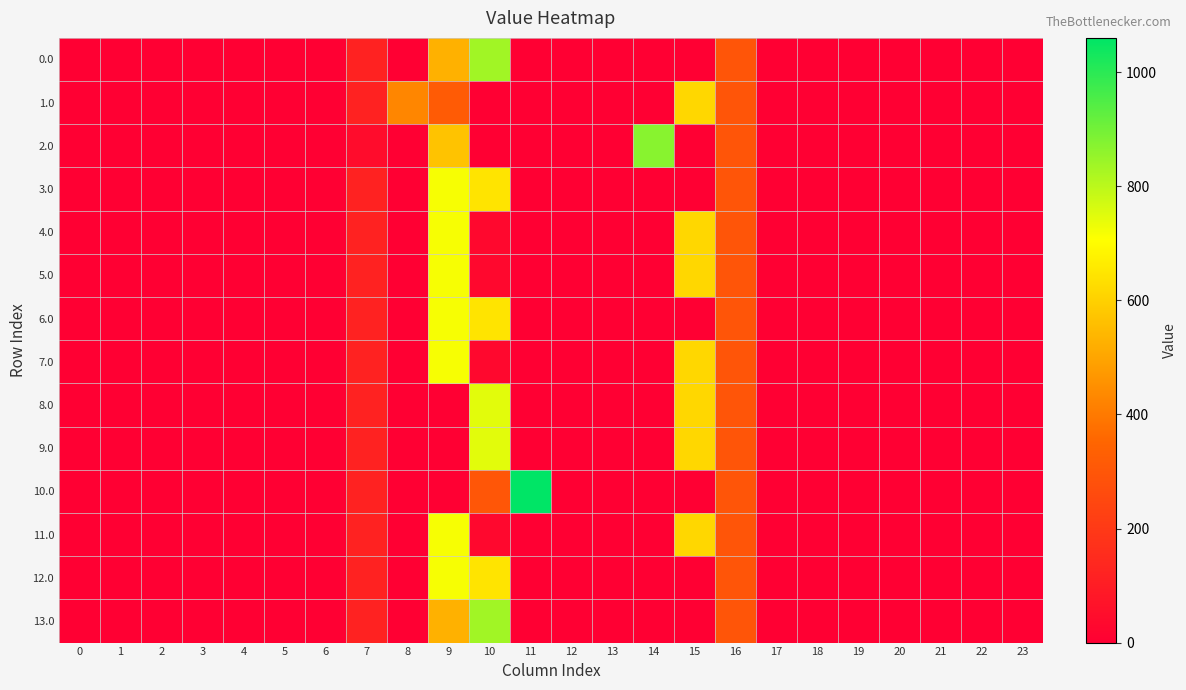

Reading right to left, transcribe all the data shown in this chart.

0.0: 23=0.0	22=0.0	21=0.0	20=0.0	19=0.0	18=0.0	17=0.0	16=294.5	15=0.0	14=0.0	13=0.0	12=0.0	11=0.0	10=835.1	9=526.9	8=0.0	7=120.6	6=0.0	5=0.0	4=0.0	3=0.0	2=0.0	1=0.0	0=0.0
1.0: 23=0.0	22=0.0	21=0.0	20=0.0	19=0.0	18=0.0	17=0.0	16=294.5	15=615.9	14=0.0	13=0.0	12=0.0	11=0.0	10=0.0	9=315.9	8=430.3	7=120.6	6=0.0	5=0.0	4=0.0	3=0.0	2=0.0	1=0.0	0=0.0
2.0: 23=0.0	22=0.0	21=0.0	20=0.0	19=0.0	18=0.0	17=0.0	16=294.5	15=0.0	14=870.6	13=0.0	12=0.0	11=0.0	10=0.0	9=567.8	8=0.0	7=44.3	6=0.0	5=0.0	4=0.0	3=0.0	2=0.0	1=0.0	0=0.0
3.0: 23=0.0	22=0.0	21=0.0	20=0.0	19=0.0	18=0.0	17=0.0	16=294.5	15=0.0	14=0.0	13=0.0	12=0.0	11=0.0	10=645.2	9=716.9	8=0.0	7=120.6	6=0.0	5=0.0	4=0.0	3=0.0	2=0.0	1=0.0	0=0.0
4.0: 23=0.0	22=0.0	21=0.0	20=0.0	19=0.0	18=0.0	17=0.0	16=294.5	15=615.9	14=0.0	13=0.0	12=0.0	11=0.0	10=29.3	9=716.9	8=0.0	7=120.6	6=0.0	5=0.0	4=0.0	3=0.0	2=0.0	1=0.0	0=0.0
5.0: 23=0.0	22=0.0	21=0.0	20=0.0	19=0.0	18=0.0	17=0.0	16=294.5	15=615.9	14=0.0	13=0.0	12=0.0	11=0.0	10=29.3	9=716.9	8=0.0	7=120.6	6=0.0	5=0.0	4=0.0	3=0.0	2=0.0	1=0.0	0=0.0
6.0: 23=0.0	22=0.0	21=0.0	20=0.0	19=0.0	18=0.0	17=0.0	16=294.5	15=0.0	14=0.0	13=0.0	12=0.0	11=0.0	10=645.2	9=716.9	8=0.0	7=120.6	6=0.0	5=0.0	4=0.0	3=0.0	2=0.0	1=0.0	0=0.0
7.0: 23=0.0	22=0.0	21=0.0	20=0.0	19=0.0	18=0.0	17=0.0	16=294.5	15=615.9	14=0.0	13=0.0	12=0.0	11=0.0	10=29.3	9=716.9	8=0.0	7=120.6	6=0.0	5=0.0	4=0.0	3=0.0	2=0.0	1=0.0	0=0.0
8.0: 23=0.0	22=0.0	21=0.0	20=0.0	19=0.0	18=0.0	17=0.0	16=294.5	15=615.9	14=0.0	13=0.0	12=0.0	11=0.0	10=746.2	9=0.0	8=0.0	7=120.6	6=0.0	5=0.0	4=0.0	3=0.0	2=0.0	1=0.0	0=0.0
9.0: 23=0.0	22=0.0	21=0.0	20=0.0	19=0.0	18=0.0	17=0.0	16=294.5	15=615.9	14=0.0	13=0.0	12=0.0	11=0.0	10=746.2	9=0.0	8=0.0	7=120.6	6=0.0	5=0.0	4=0.0	3=0.0	2=0.0	1=0.0	0=0.0
10.0: 23=0.0	22=0.0	21=0.0	20=0.0	19=0.0	18=0.0	17=0.0	16=294.5	15=0.0	14=0.0	13=0.0	12=0.0	11=1060.3	10=301.8	9=0.0	8=0.0	7=120.6	6=0.0	5=0.0	4=0.0	3=0.0	2=0.0	1=0.0	0=0.0
11.0: 23=0.0	22=0.0	21=0.0	20=0.0	19=0.0	18=0.0	17=0.0	16=294.5	15=615.9	14=0.0	13=0.0	12=0.0	11=0.0	10=29.3	9=716.9	8=0.0	7=120.6	6=0.0	5=0.0	4=0.0	3=0.0	2=0.0	1=0.0	0=0.0
12.0: 23=0.0	22=0.0	21=0.0	20=0.0	19=0.0	18=0.0	17=0.0	16=294.5	15=0.0	14=0.0	13=0.0	12=0.0	11=0.0	10=645.2	9=716.9	8=0.0	7=120.6	6=0.0	5=0.0	4=0.0	3=0.0	2=0.0	1=0.0	0=0.0
13.0: 23=0.0	22=0.0	21=0.0	20=0.0	19=0.0	18=0.0	17=0.0	16=294.5	15=0.0	14=0.0	13=0.0	12=0.0	11=0.0	10=835.1	9=526.9	8=0.0	7=120.6	6=0.0	5=0.0	4=0.0	3=0.0	2=0.0	1=0.0	0=0.0